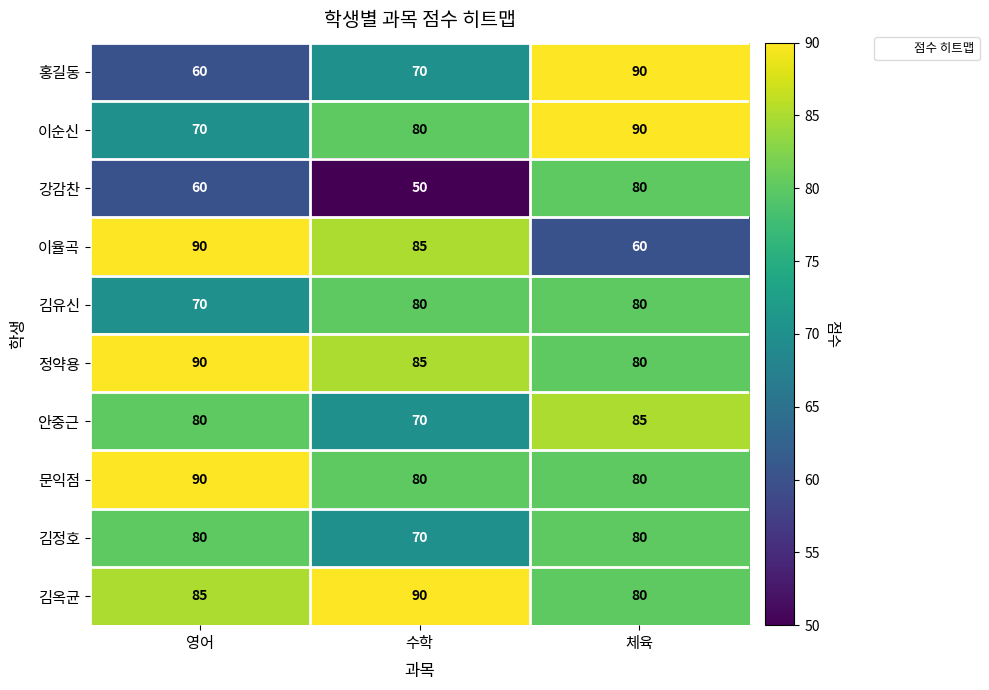

At which category is the sum across all series the highest?

체육